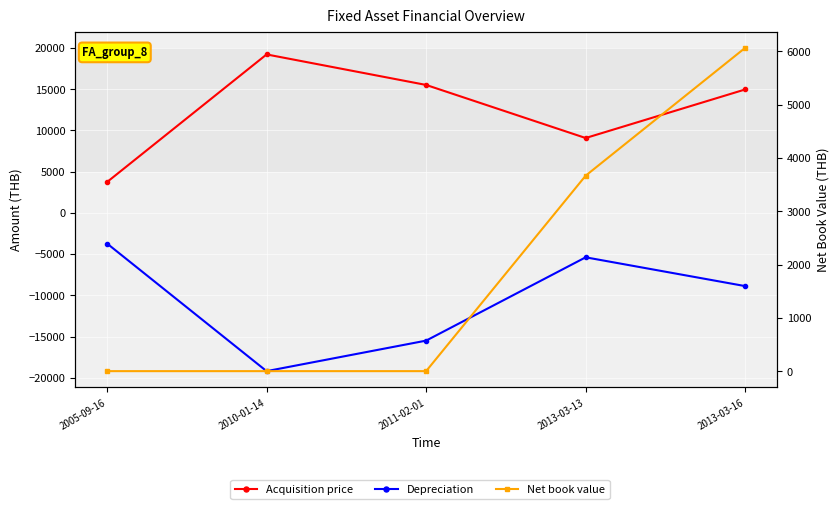

Is it true that Acquisition price equals 8557.0 at 2010-01-14?

False